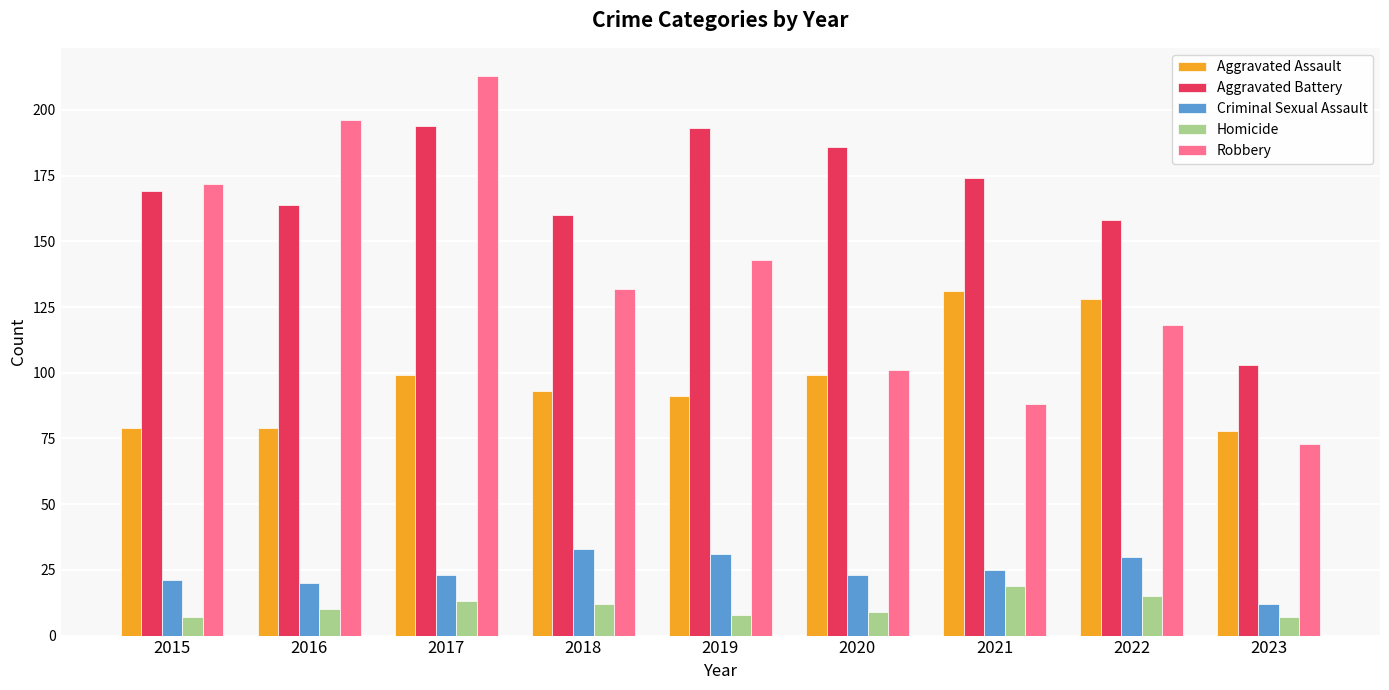

What is the value of the Aggravated Battery bar at the 9th from the left?

103